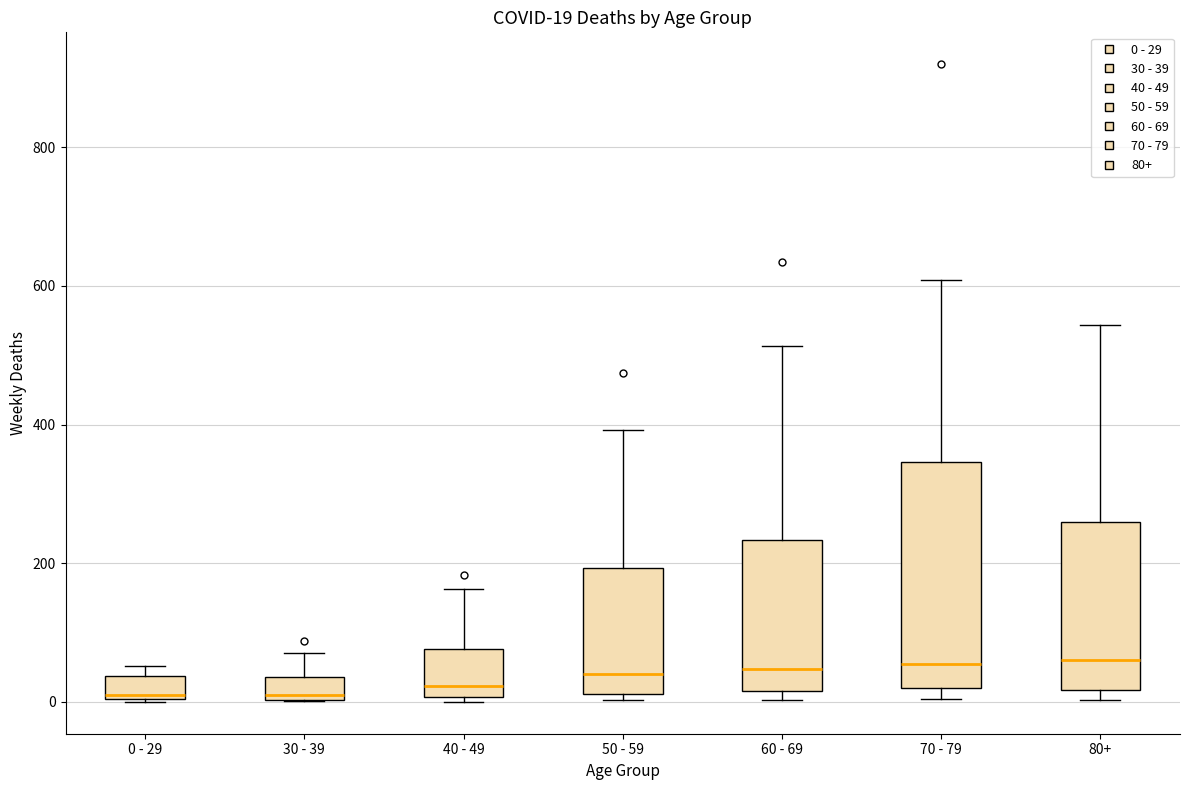

Comparing the boxes themselves (not the whiskers), which one is the tallest?

70 - 79